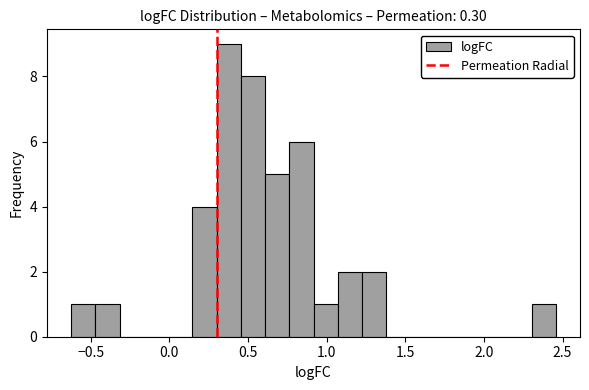

Read against the x-axis, roughly where is the centre of the tallest bar?

0.40